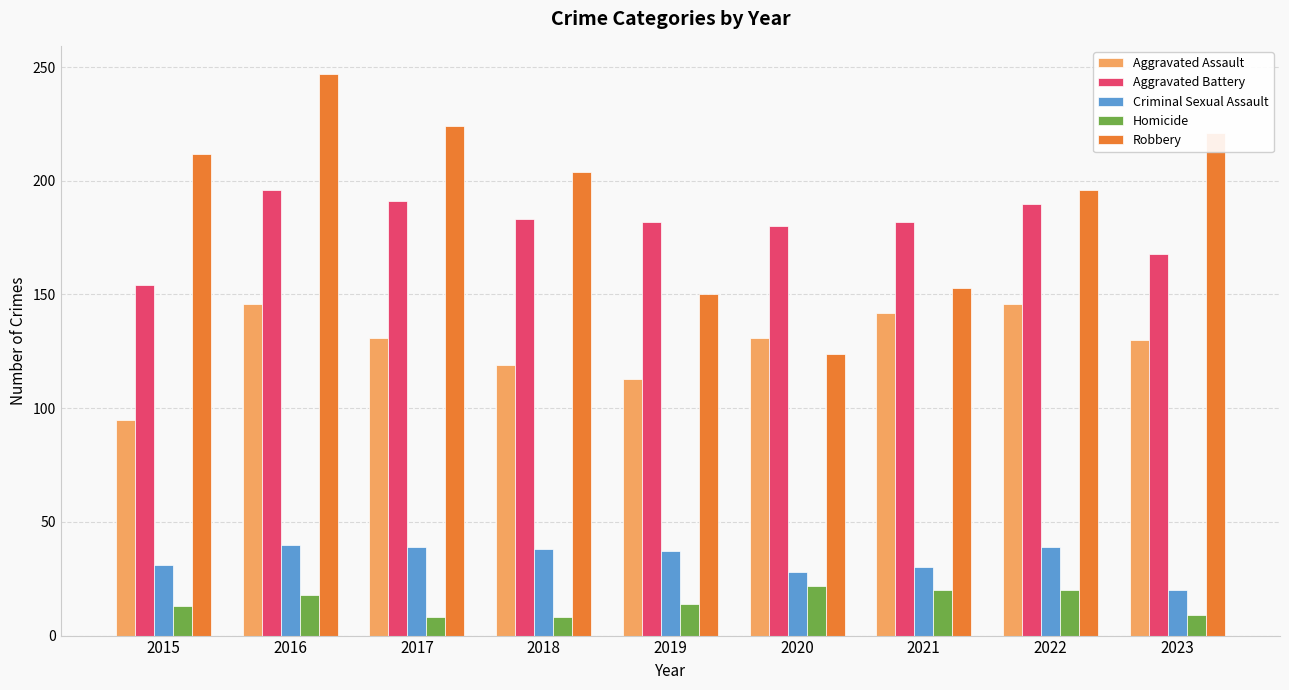

What is the value of the Homicide bar at the 6th from the left?

22